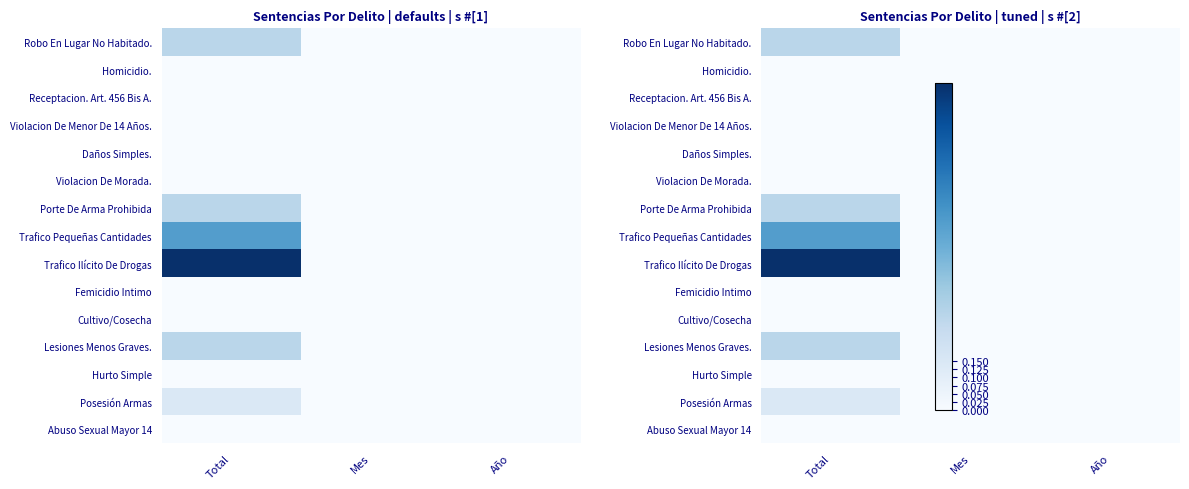

Which label corresponds to the largest value in the chart?

Total